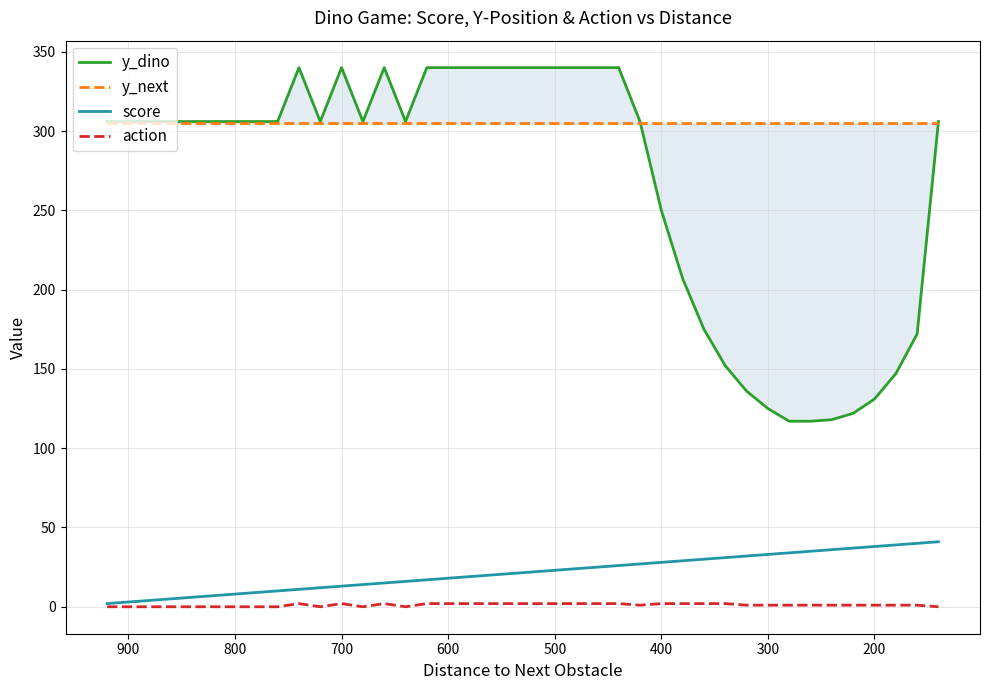

True or false: y_next and action intersect in this chart.

False